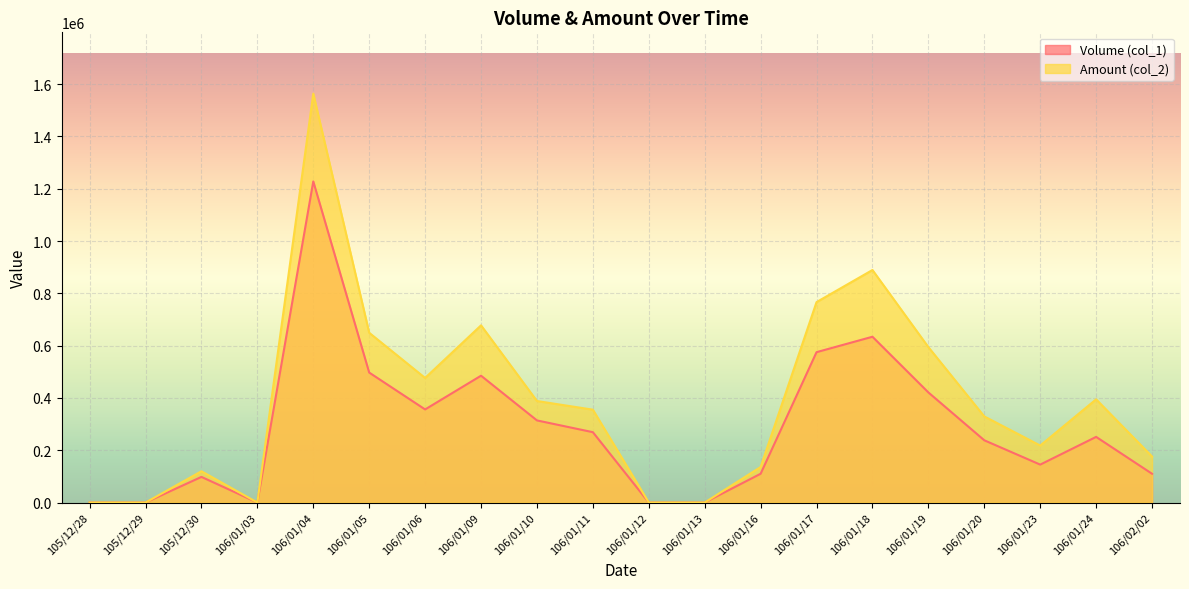

What position from the right is 106/01/19?

5